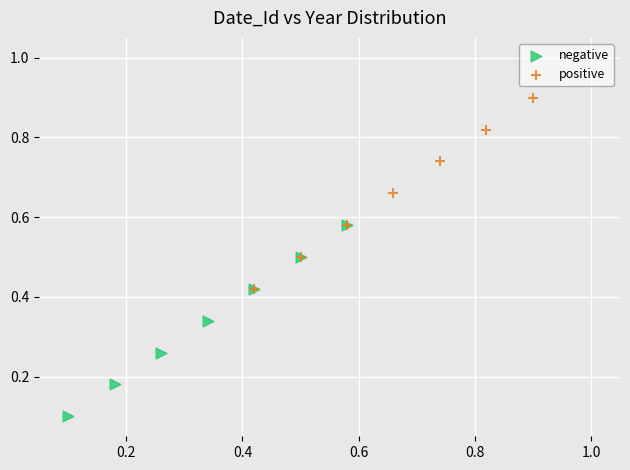

What are all the series names shown in the legend?

negative, positive